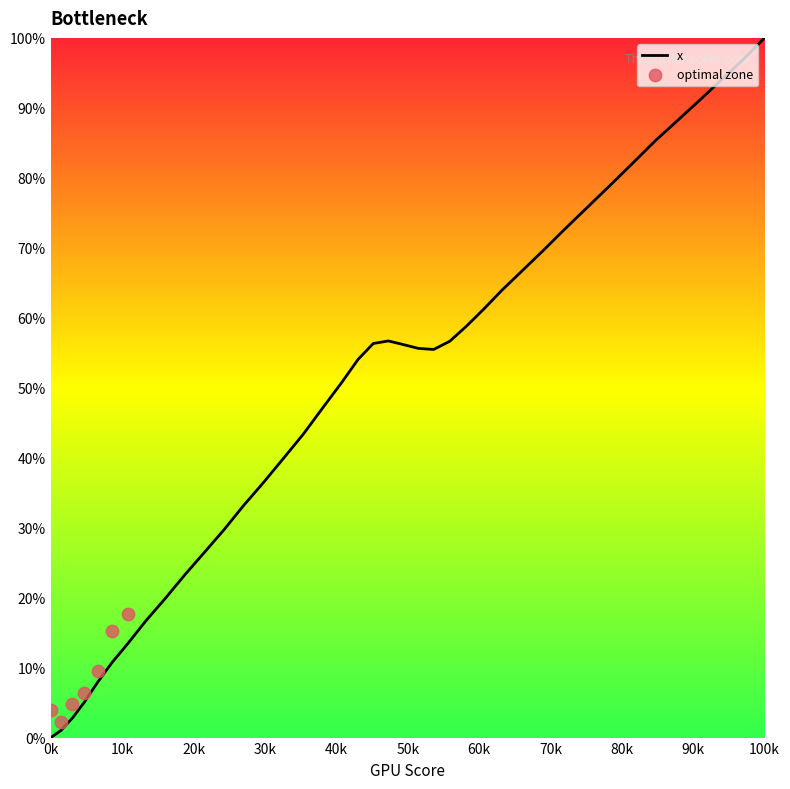

What is the ratio of the value at 108.1 to the value at 153.7?

0.7